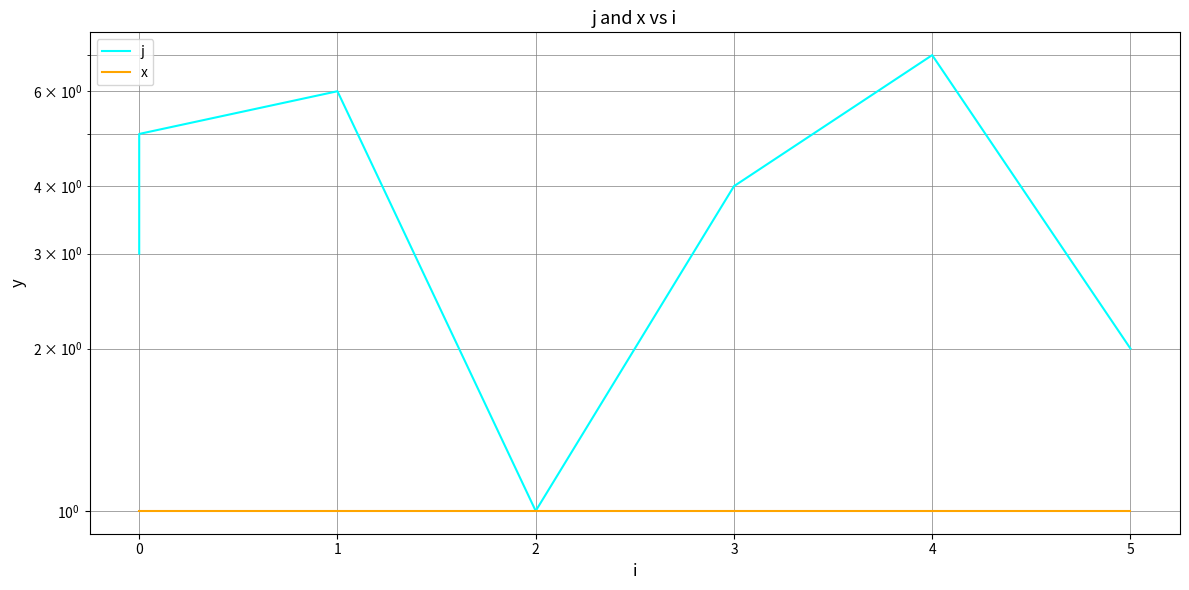

What is the spread (max minus min) of values at 5?

1